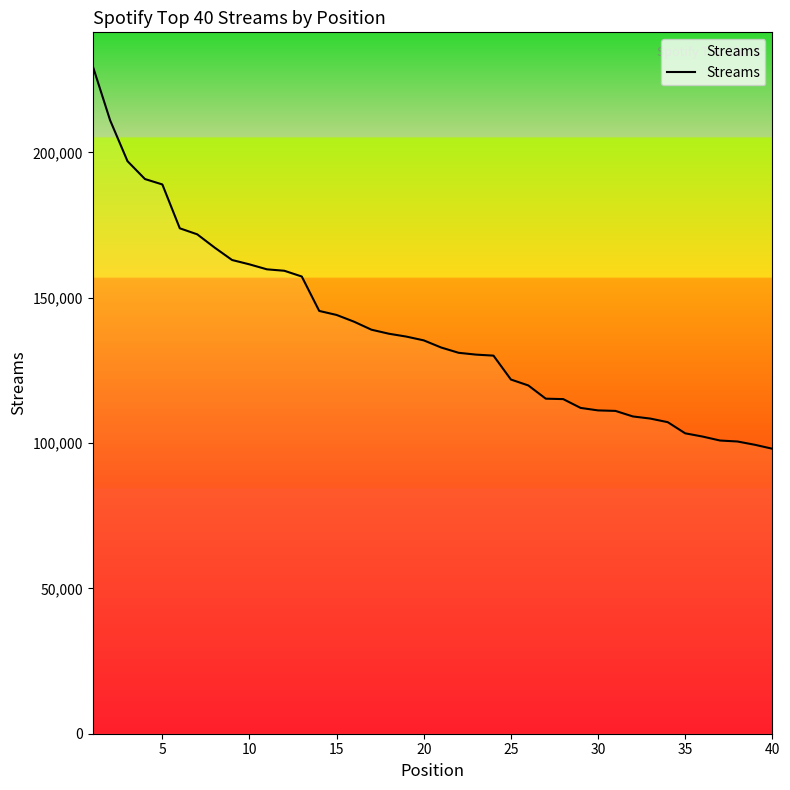

What is the greatest value displayed?

229810